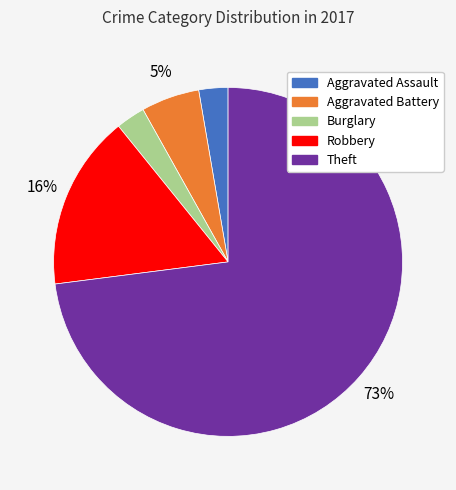

The Aggravated Battery slice represents 5% of the pie. True or false?

True